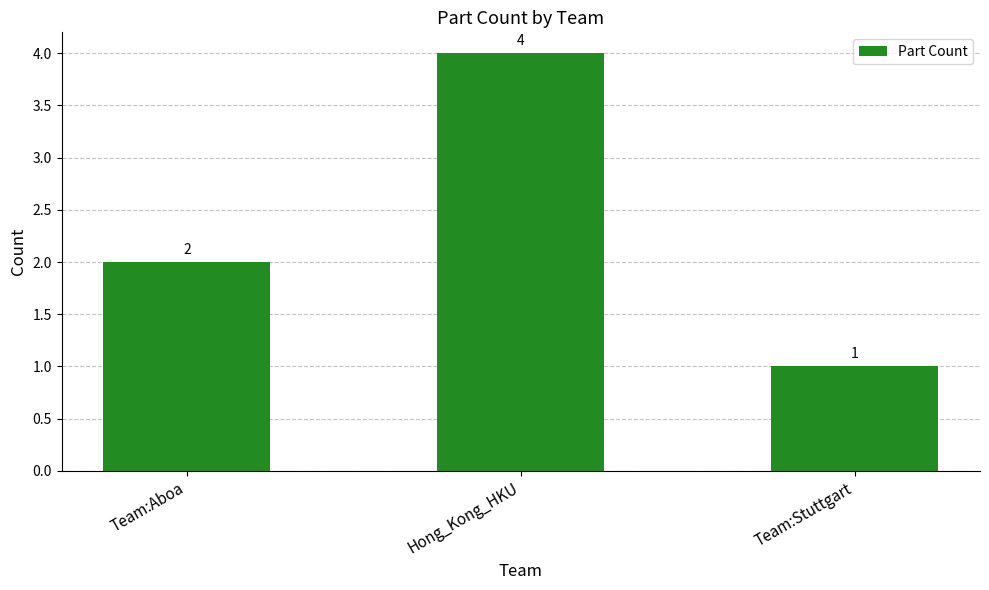

True or false: the data shows 2 at Team:Aboa.

True